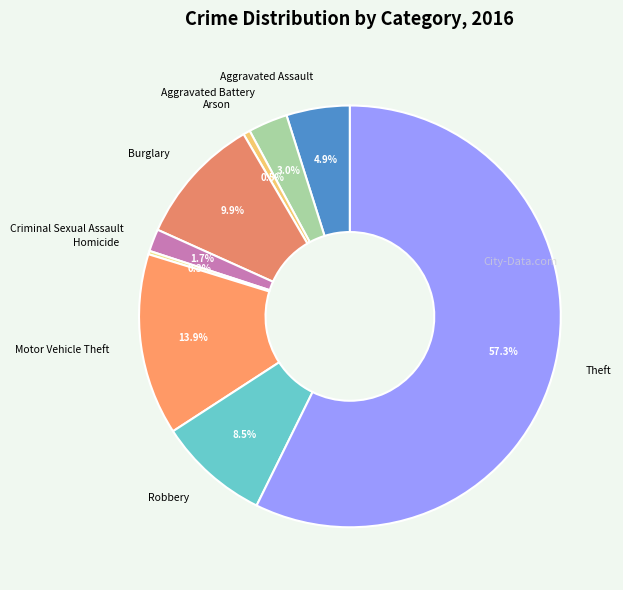

Is there a majority slice in this chart?

Yes